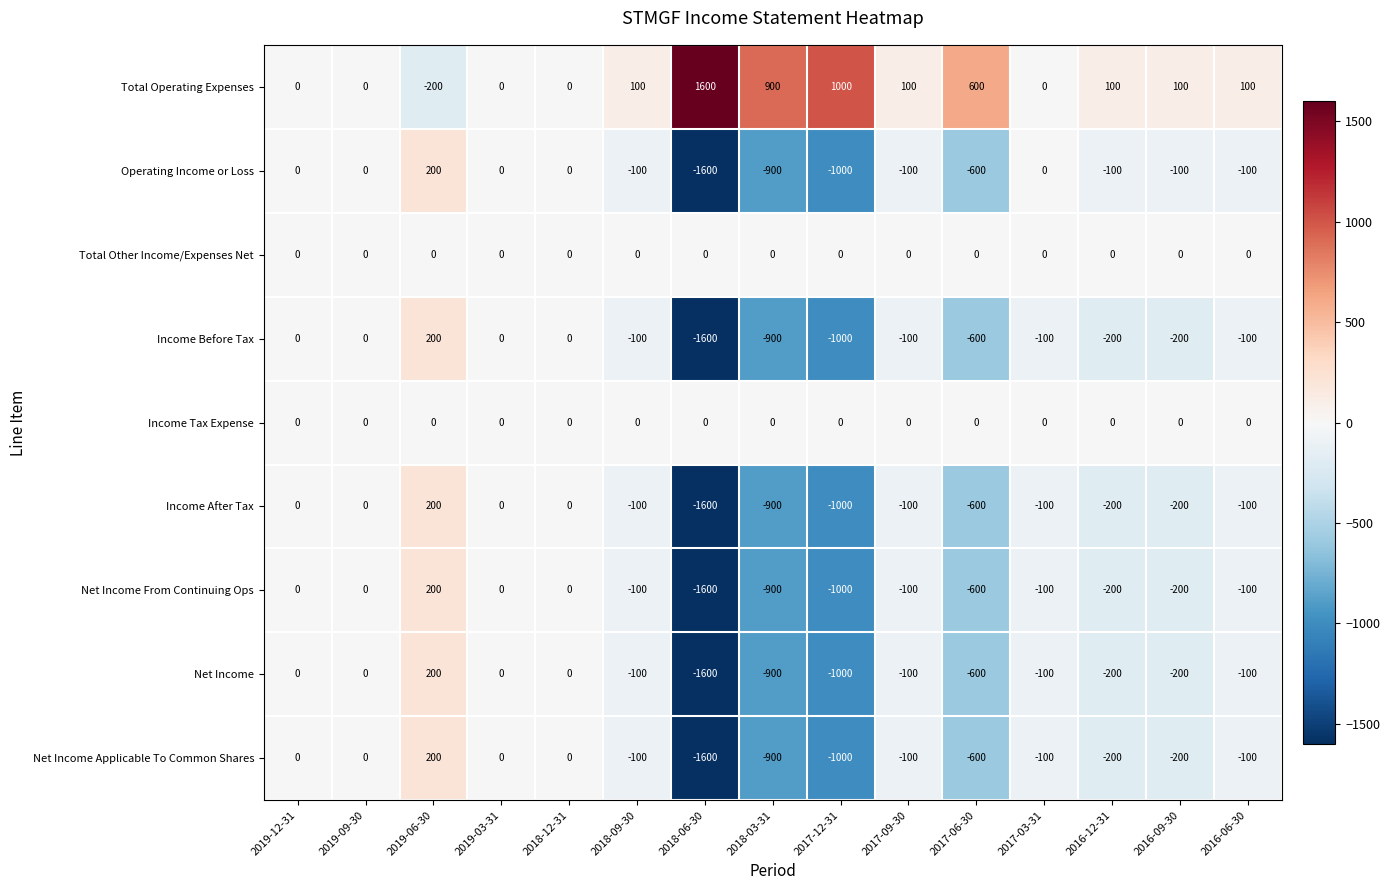

What is the average value of the Net Income Applicable To Common Shares series?

-313